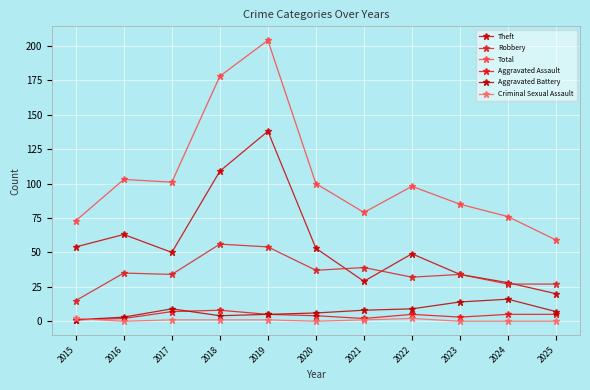

The value of Robbery at 2016 is 15. True or false?

False